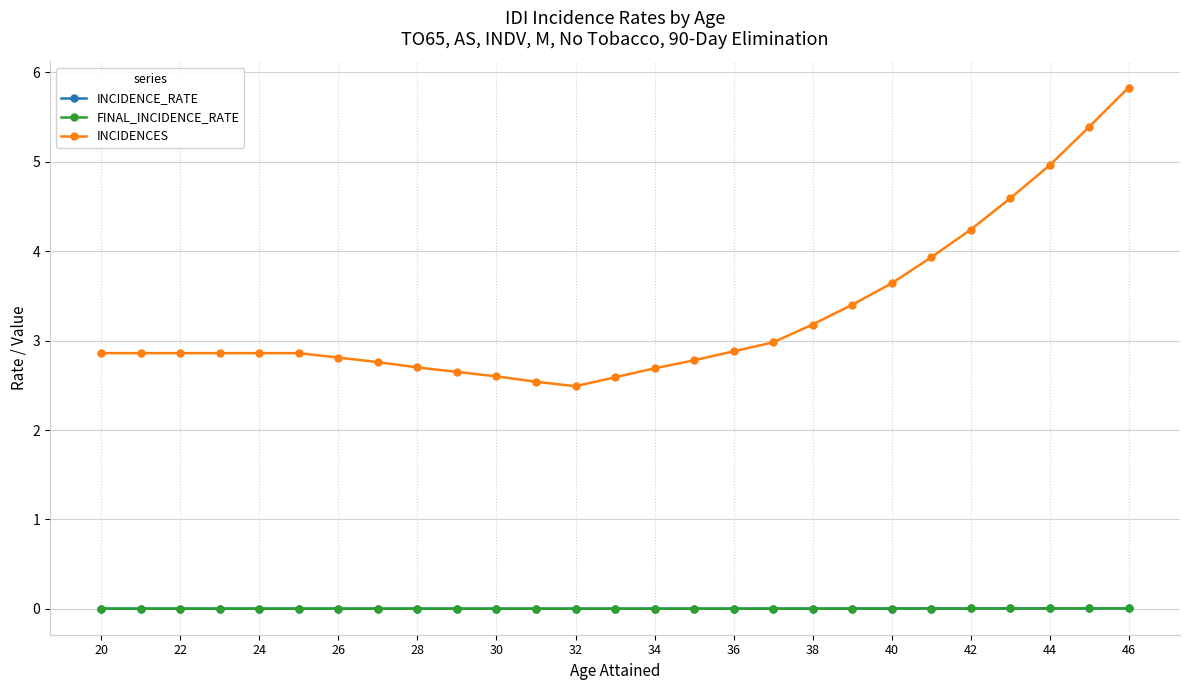

Reading left to right, extract all data points from this chart.

INCIDENCE_RATE: 0.0	0.0	0.0	0.0	0.0	0.0	0.0	0.0	0.0	0.0	0.0	0.0	0.0	0.0	0.0	0.0	0.0	0.0	0.0	0.0	0.0	0.0	0.0	0.0	0.0	0.0	0.0
FINAL_INCIDENCE_RATE: 0.0	0.0	0.0	0.0	0.0	0.0	0.0	0.0	0.0	0.0	0.0	0.0	0.0	0.0	0.0	0.0	0.0	0.0	0.0	0.0	0.0	0.0	0.0	0.0	0.0	0.0	0.0
INCIDENCES: 2.9	2.9	2.9	2.9	2.9	2.9	2.8	2.8	2.7	2.6	2.6	2.5	2.5	2.6	2.7	2.8	2.9	3.0	3.2	3.4	3.6	3.9	4.2	4.6	5.0	5.4	5.8